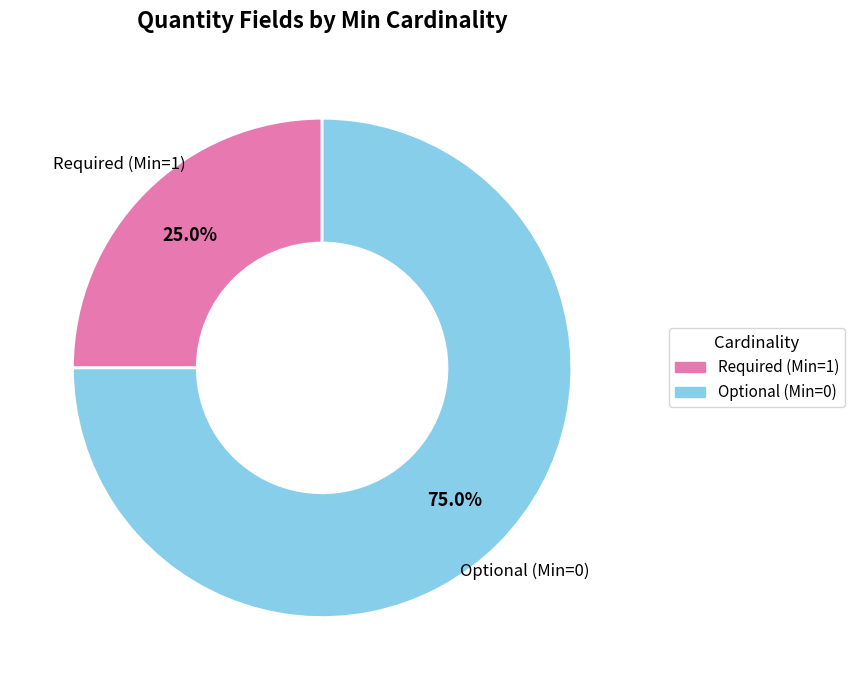

How many slices are in this pie chart?

2